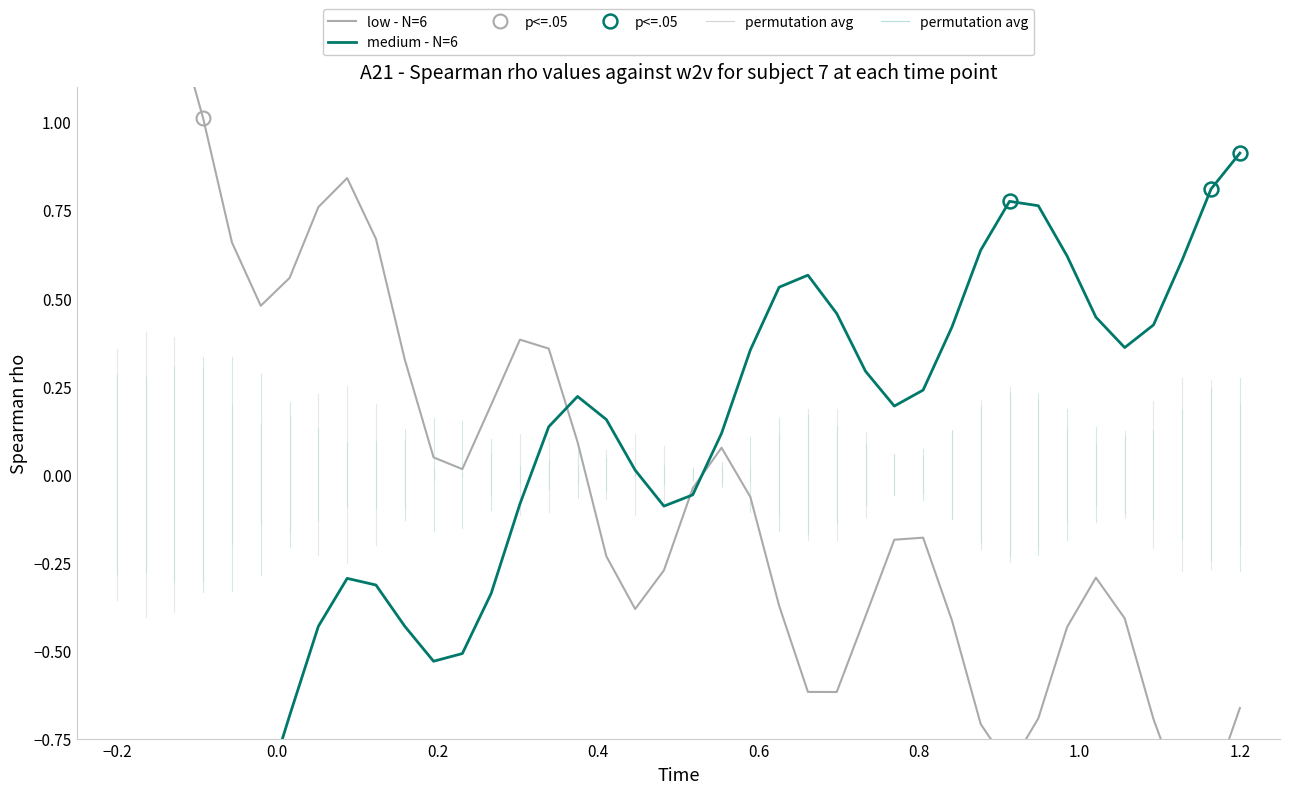

What is the difference between the maximum and minimum values in the low - N=6 series?

2.3